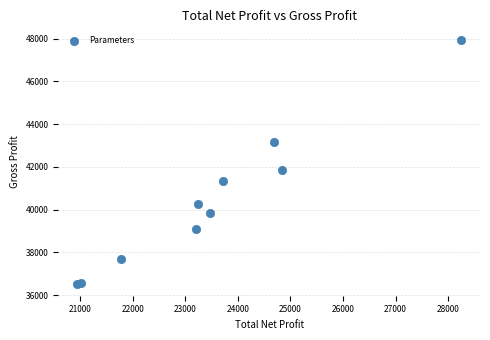

What Y value in the scatter plot is closest to 42224?

41860.0